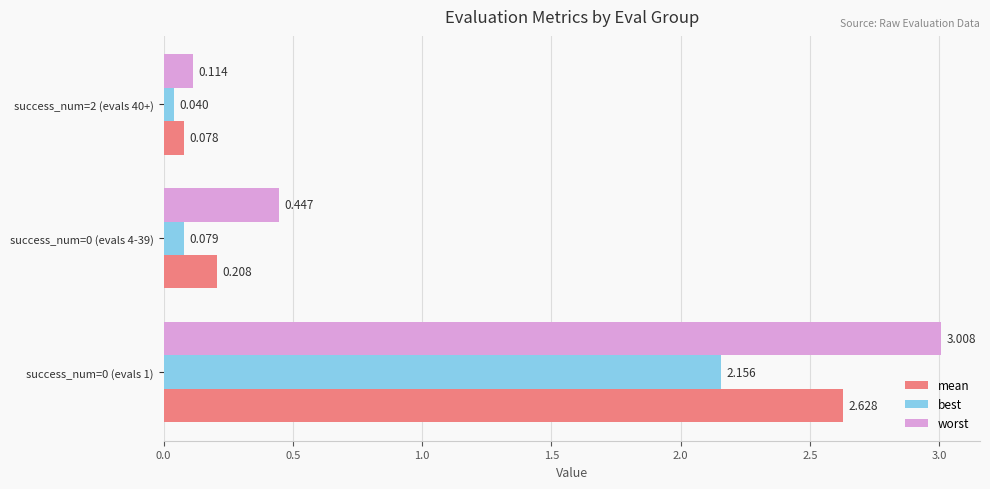

Which category has the lowest value across all series?

success_num=2 (evals 40+)